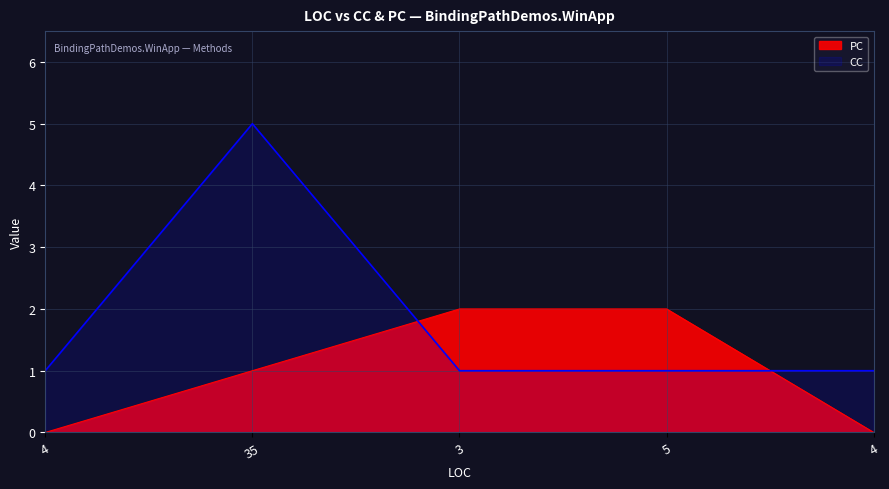

Does the chart display data point markers on the line(s)?

No